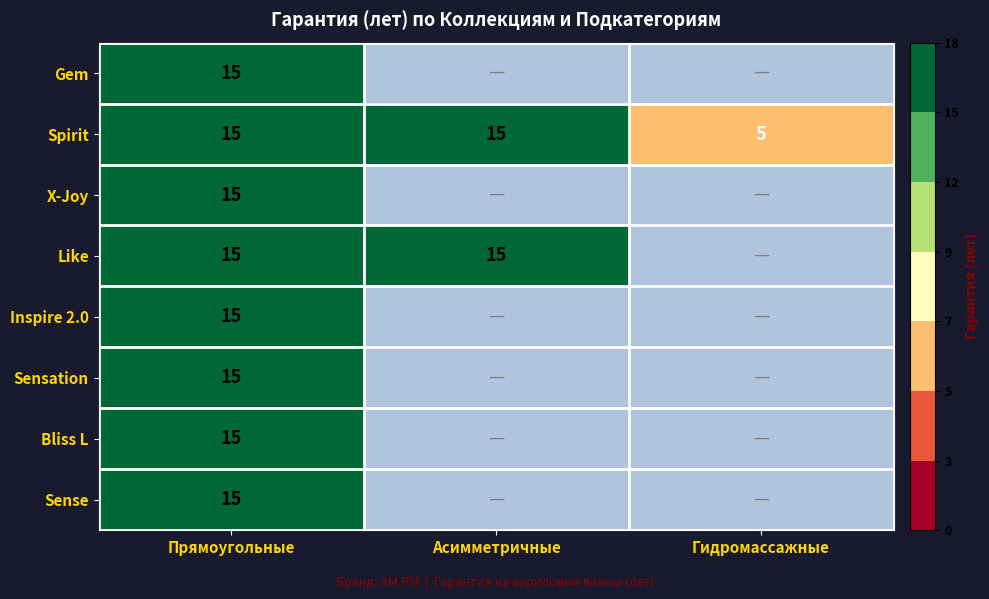

The Spirit series shows 15 at Прямоугольные. True or false?

True